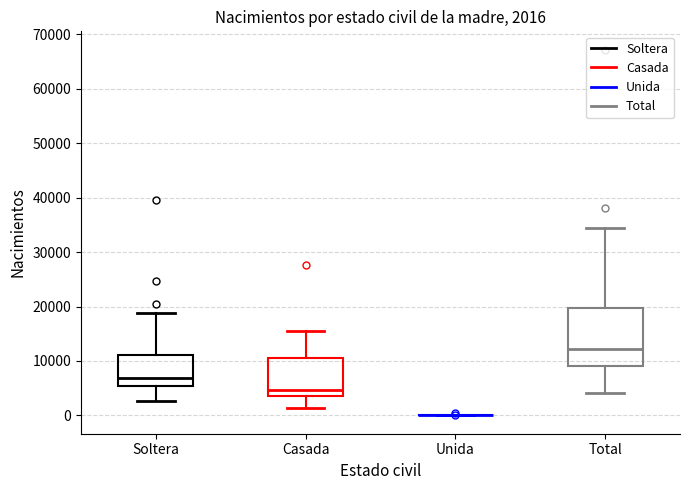

Comparing the boxes themselves (not the whiskers), which one is the tallest?

Total